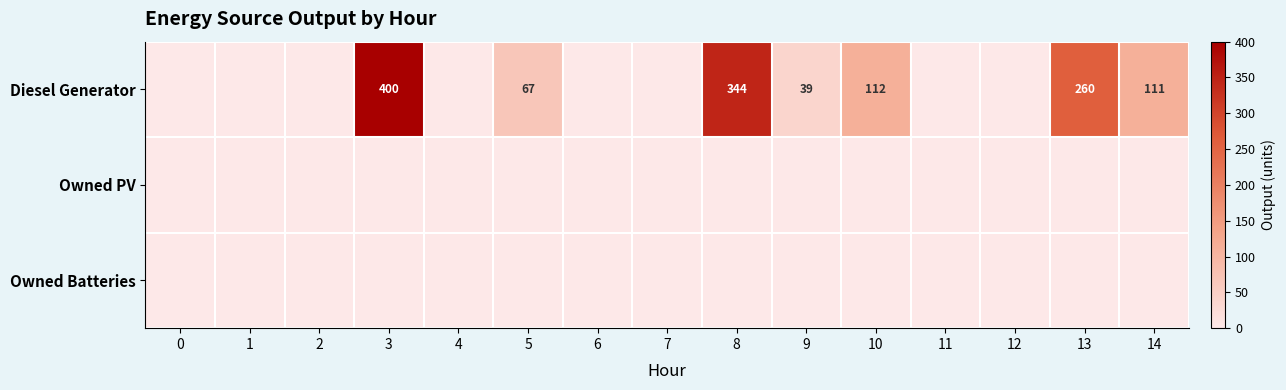

True or false: Diesel Generator has a value of 344 at 8.

True